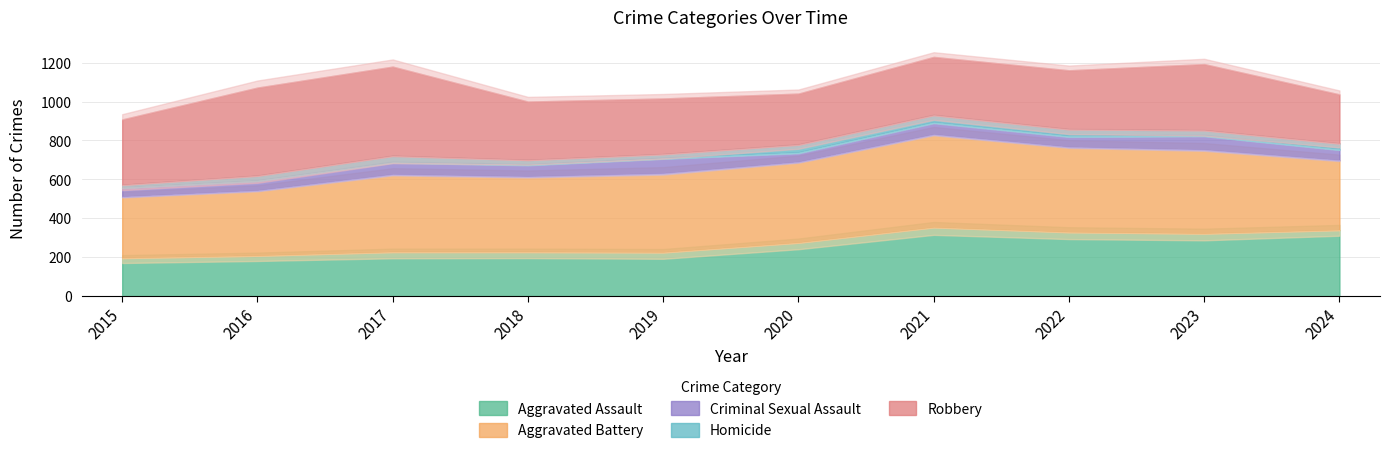

How many lines are shown in the chart?

5